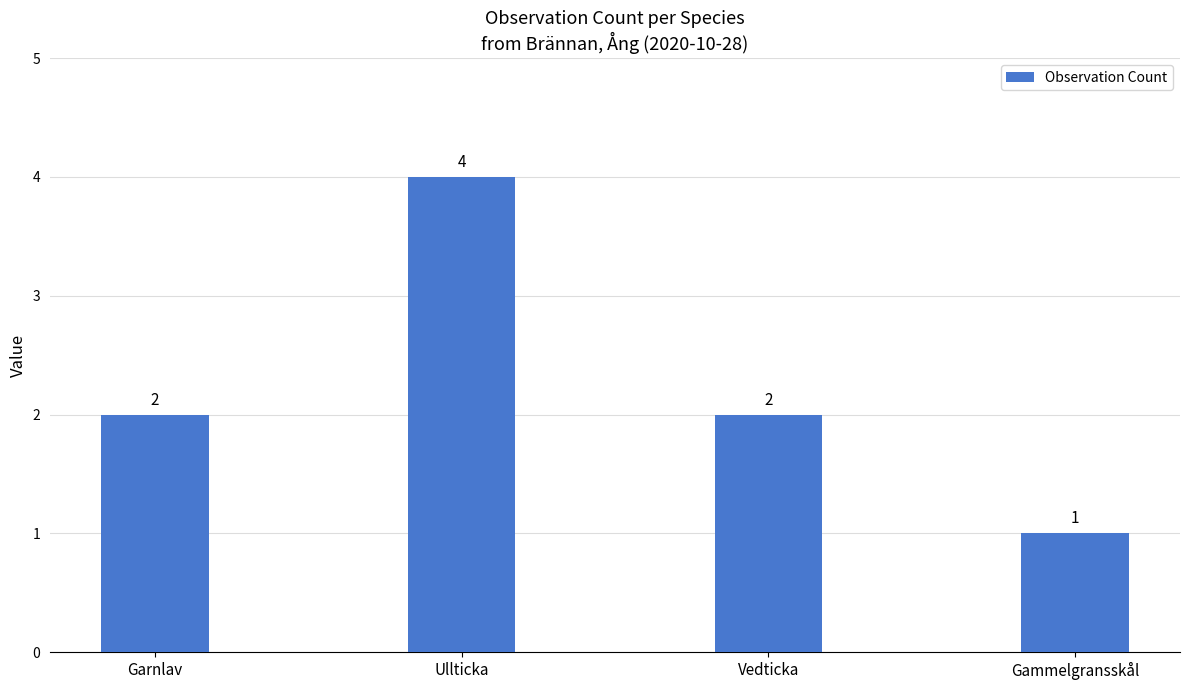

Which category has the lowest value across all series?

Gammelgransskål